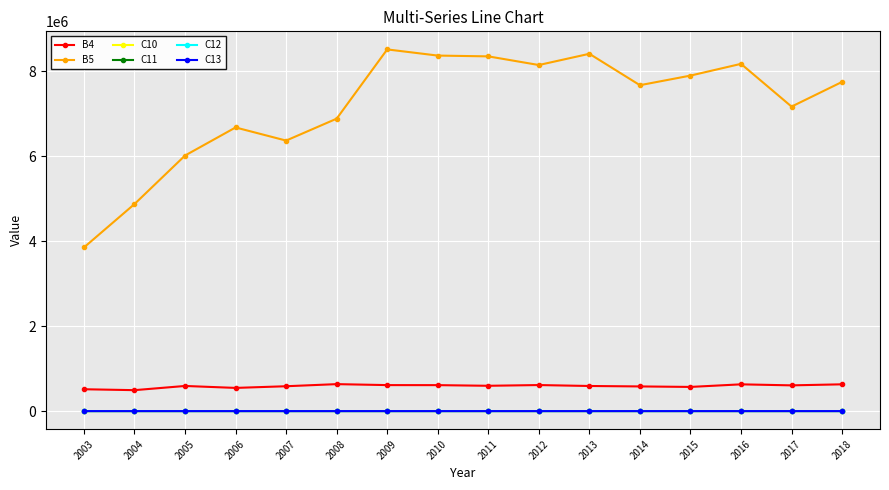

How many categories are shown in the chart?

16